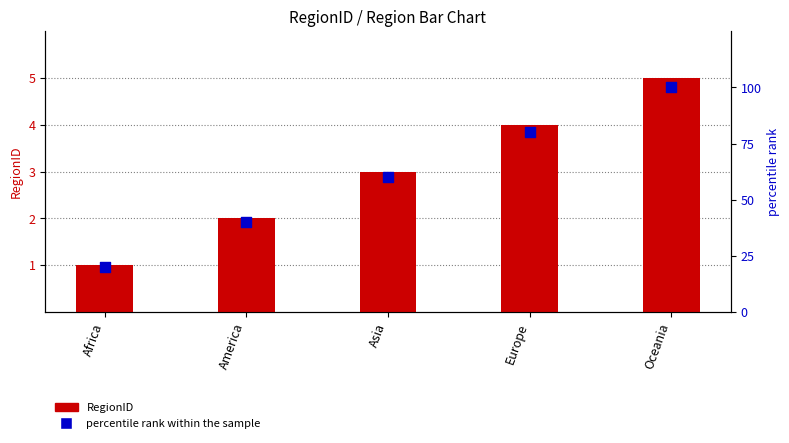

Which series has the largest total across all categories?

percentile rank within the sample